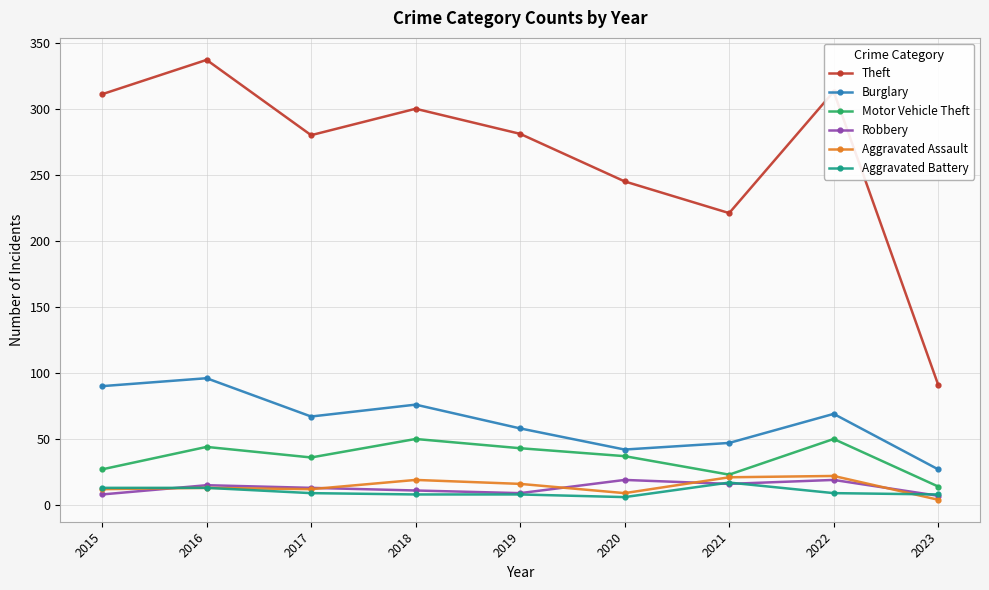

The value of Theft at 2018 is 405. True or false?

False